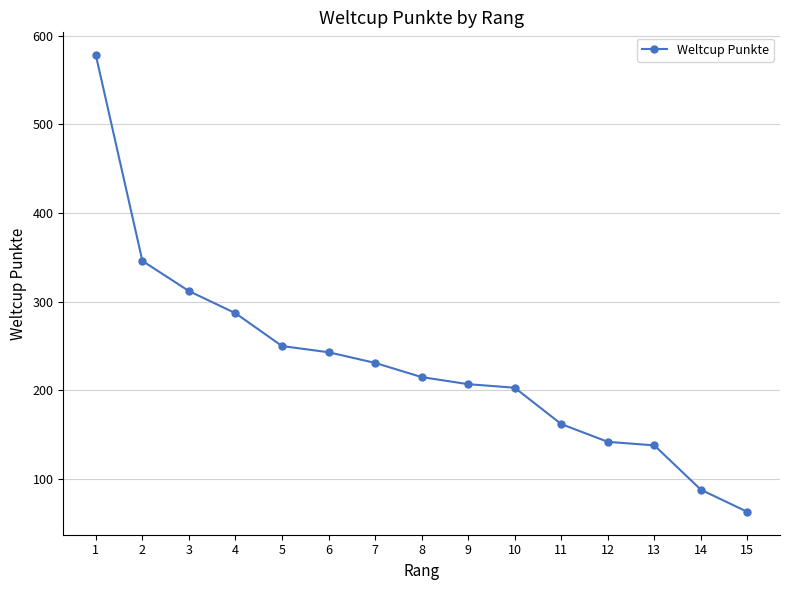

Approximately how many times larger is the value at 10 compared to 7?

0.9